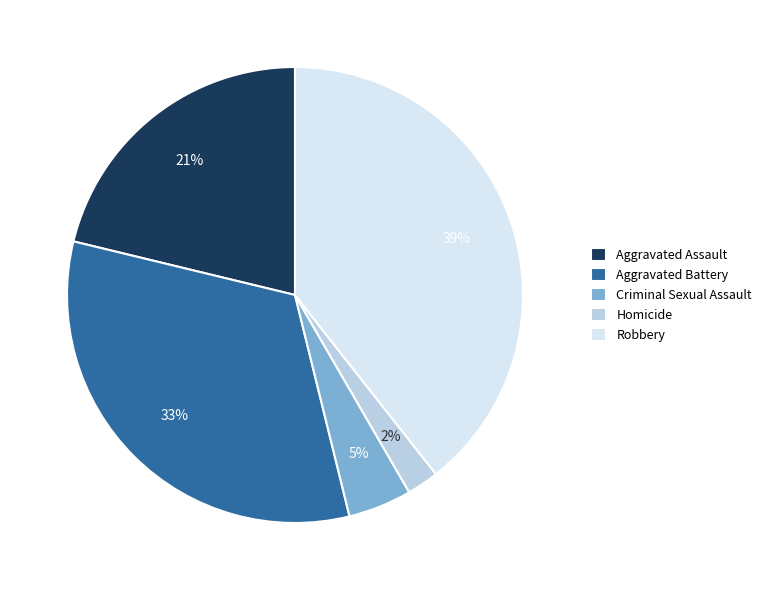

What percentage is the Robbery slice, to the nearest percent?

39%